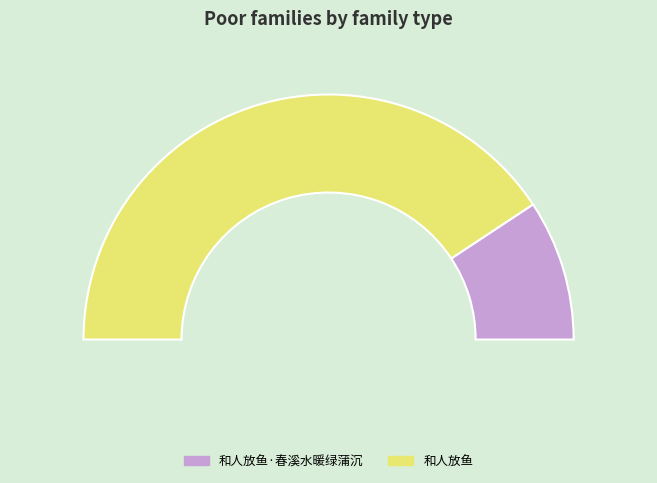

Between 和人放鱼 and 和人放鱼·春溪水暖绿蒲沉, which is larger?

和人放鱼